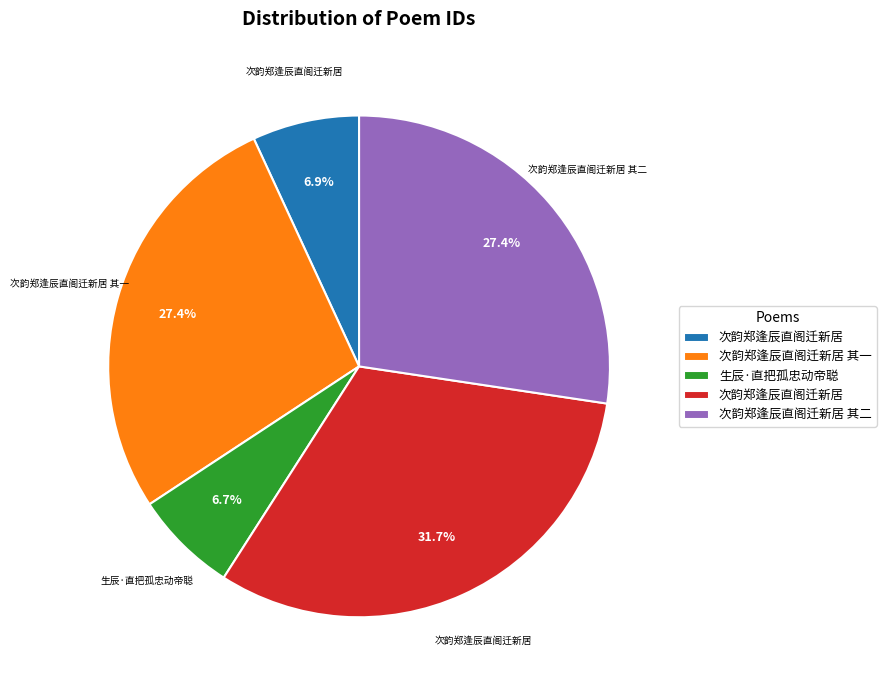

Is there any slice that represents more than half of the pie?

No